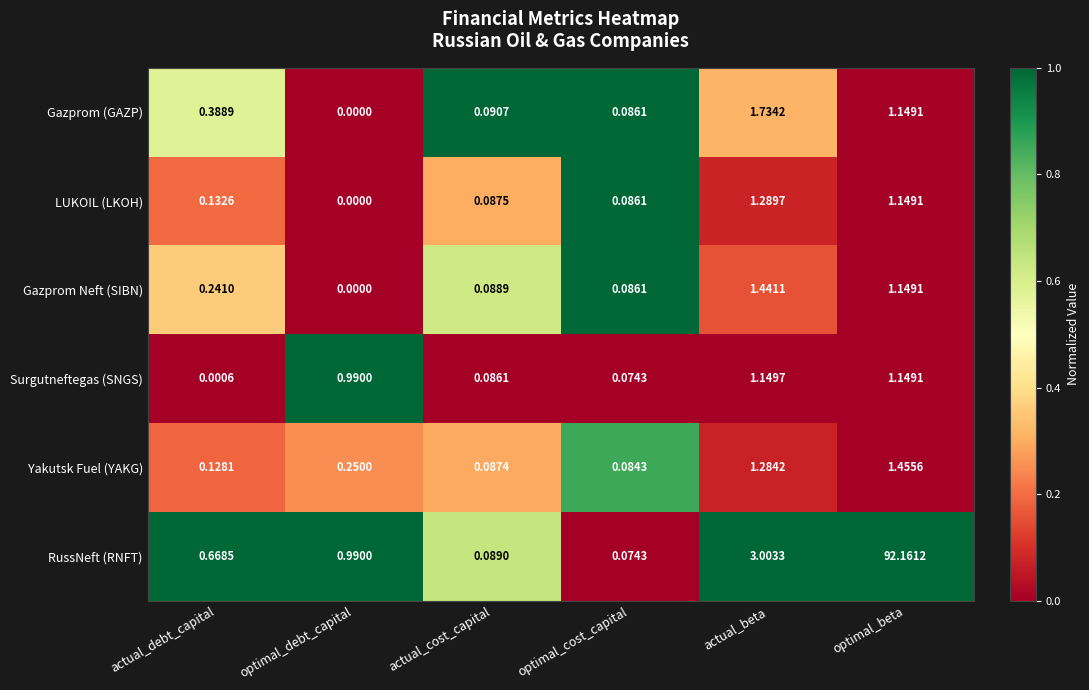

At how many categories does at least one series exceed 0?

6